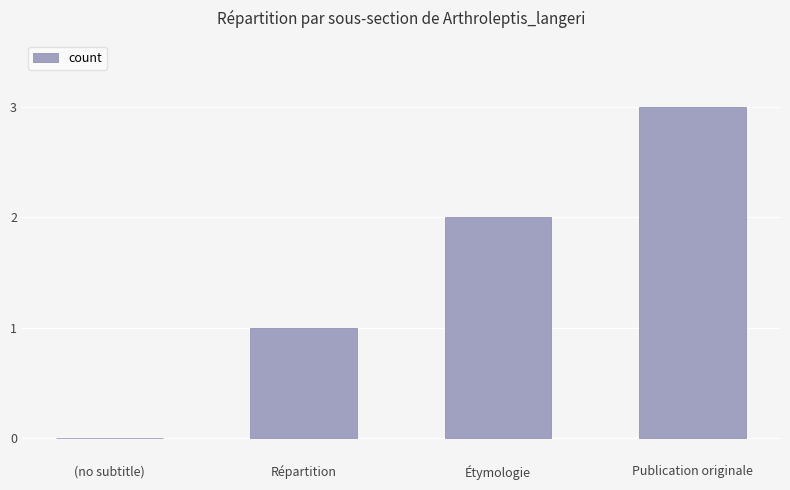

What is the maximum value shown in the chart?

3